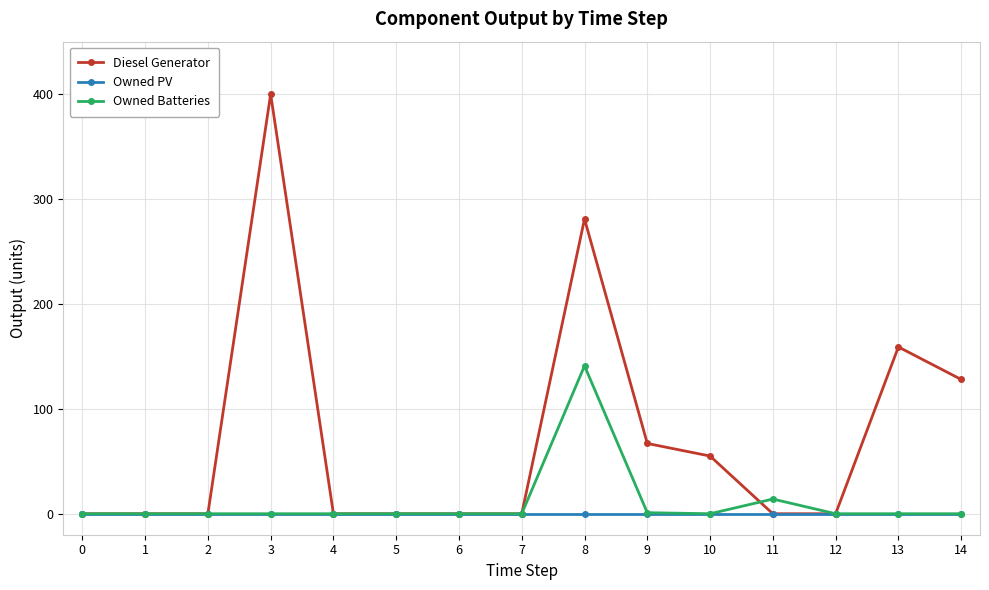

True or false: Diesel Generator has more than 2 points higher than both neighbors.

True